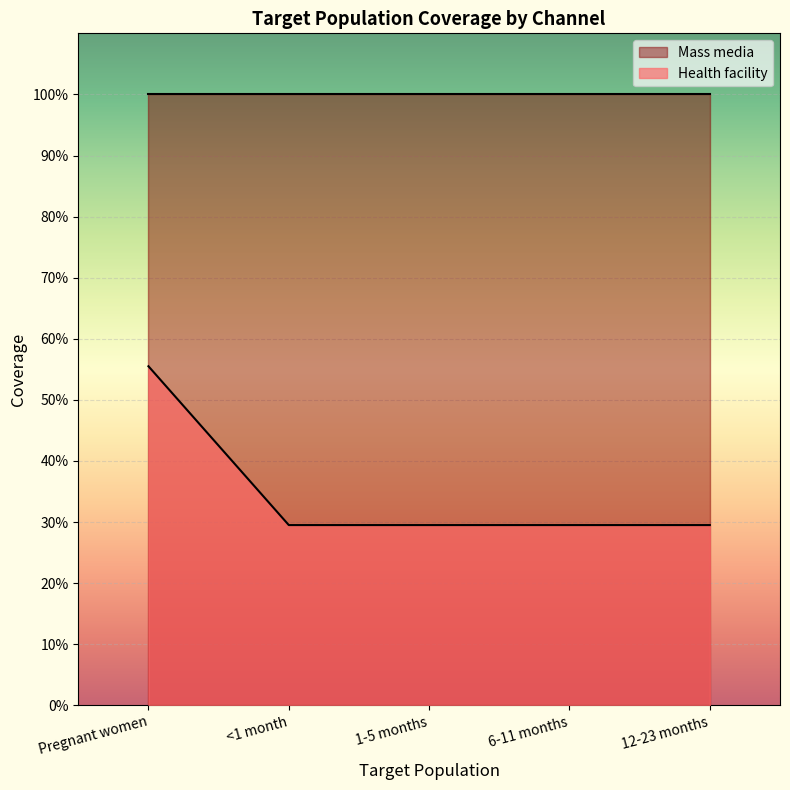

True or false: there are more than 0 points higher than both neighbors.

False